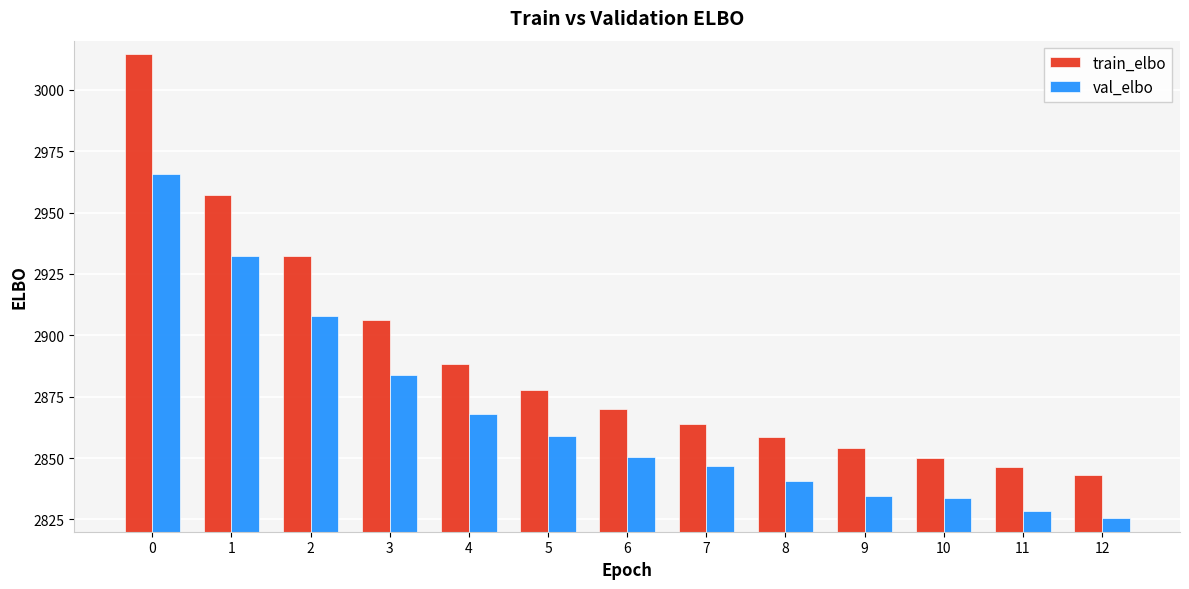

Are the bars grouped side by side (vs. stacked)?

Yes